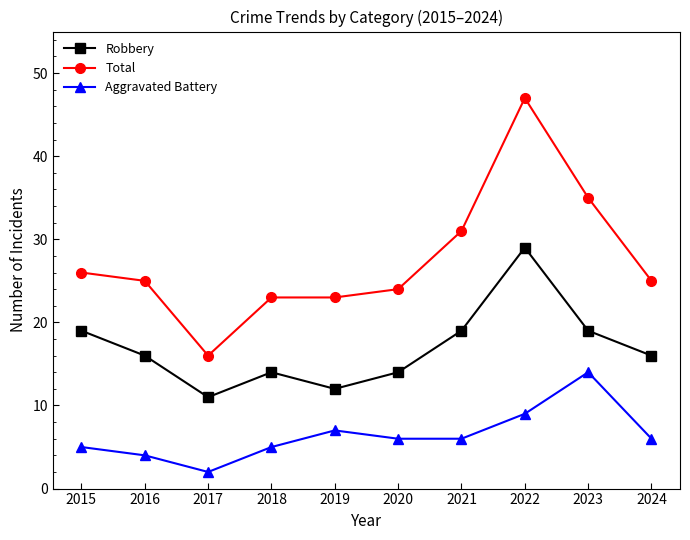

Where does the Robbery series first go above 16?

2015